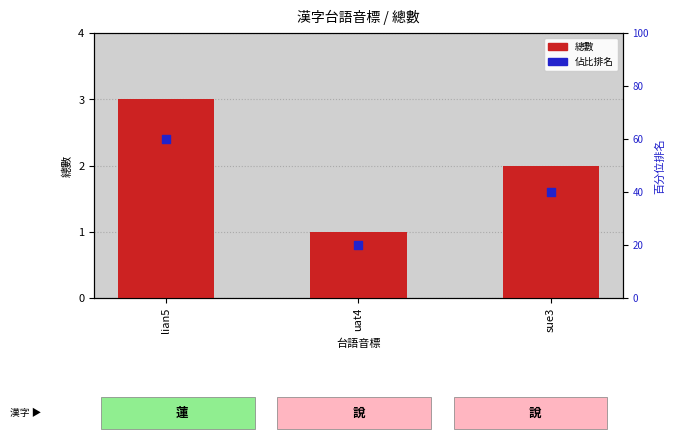

Which series contains the lowest Y value?

總數